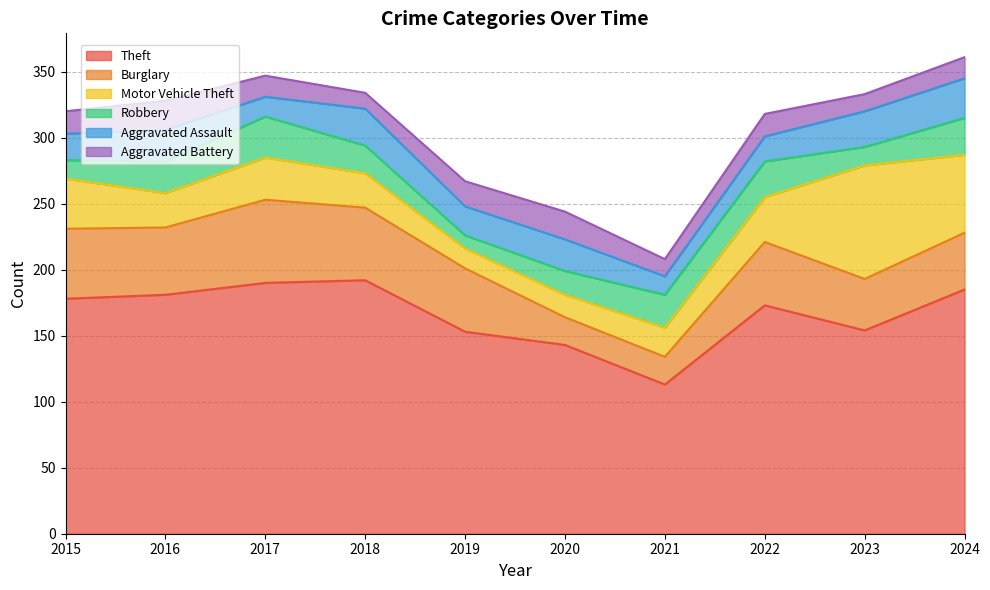

Reading left to right, what are all the values shown in this chart?

Theft: 2015=178	2016=181	2017=190	2018=192	2019=153	2020=143	2021=113	2022=173	2023=154	2024=185
Burglary: 2015=53	2016=51	2017=63	2018=55	2019=48	2020=21	2021=21	2022=48	2023=39	2024=43
Motor Vehicle Theft: 2015=38	2016=26	2017=32	2018=26	2019=15	2020=17	2021=22	2022=34	2023=86	2024=59
Robbery: 2015=14	2016=24	2017=31	2018=21	2019=10	2020=18	2021=25	2022=27	2023=14	2024=28
Aggravated Assault: 2015=20	2016=24	2017=15	2018=28	2019=22	2020=24	2021=14	2022=19	2023=27	2024=30
Aggravated Battery: 2015=17	2016=22	2017=16	2018=12	2019=19	2020=21	2021=13	2022=17	2023=13	2024=16